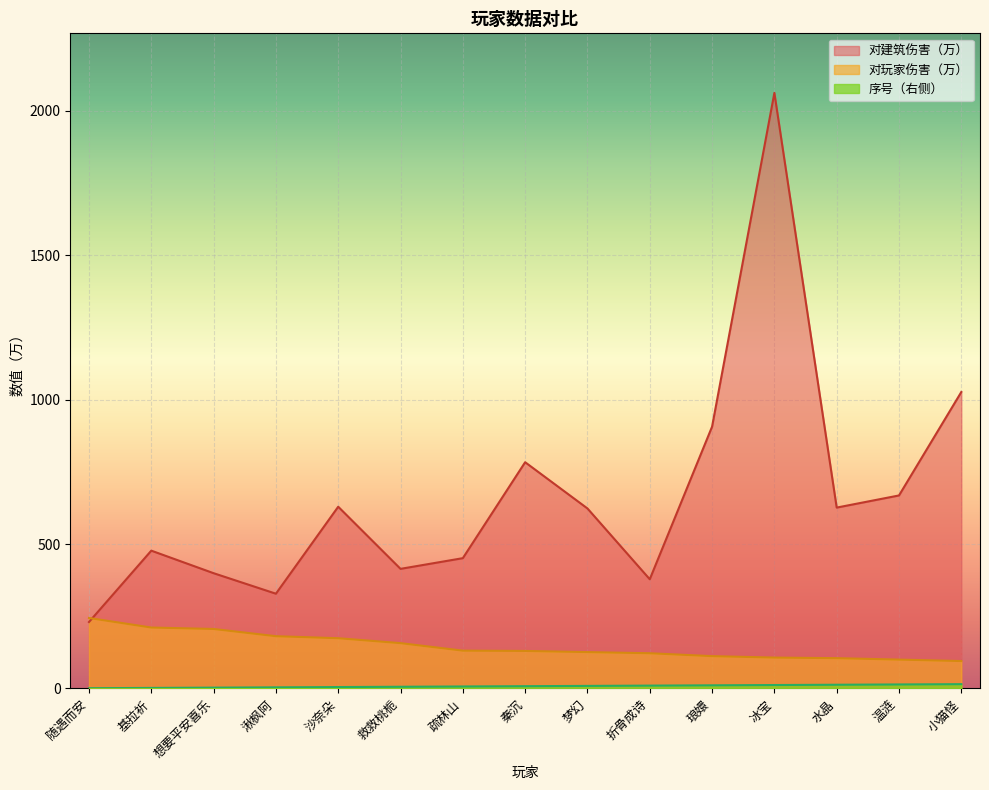

Where is 序号（右侧） nearest to the value 8?

秦沉